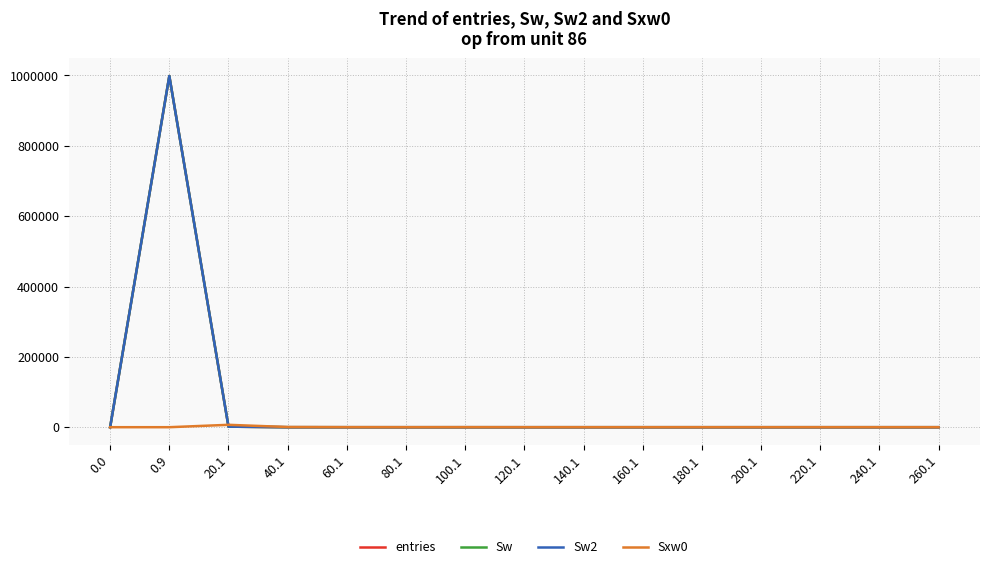

Reading right to left, extract all data points from this chart.

entries: 260.1=0	240.1=0	220.1=0	200.1=0	180.1=0	160.1=0	140.1=0	120.1=0	100.1=1	80.1=0	60.1=2	40.1=19	20.1=1525	0.9=998453	0.0=0
Sw: 260.1=0	240.1=0	220.1=0	200.1=0	180.1=0	160.1=0	140.1=0	120.1=0	100.1=1	80.1=0	60.1=2	40.1=19	20.1=1525	0.9=998453	0.0=0
Sw2: 260.1=0	240.1=0	220.1=0	200.1=0	180.1=0	160.1=0	140.1=0	120.1=0	100.1=1	80.1=0	60.1=2	40.1=19	20.1=1525	0.9=998453	0.0=0
Sxw0: 260.1=0	240.1=0	220.1=0	200.1=0	180.1=0	160.1=0	140.1=0	120.1=0	100.1=82	80.1=0	60.1=97	40.1=502	20.1=6780	0.9=0	0.0=0